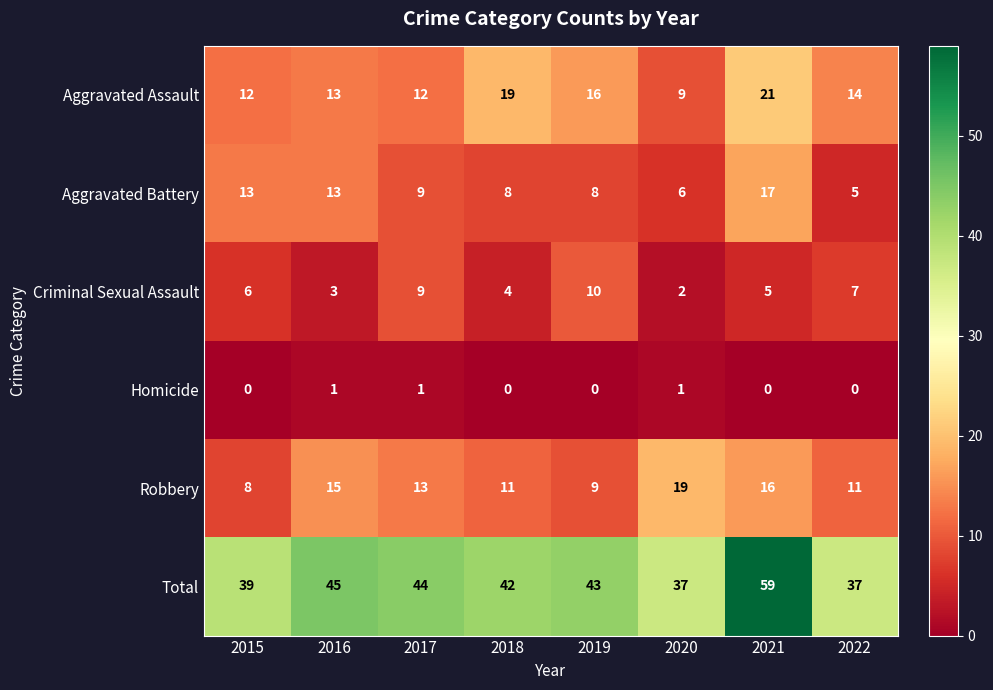

Read the Total value at 2017, to the nearest 5.

45